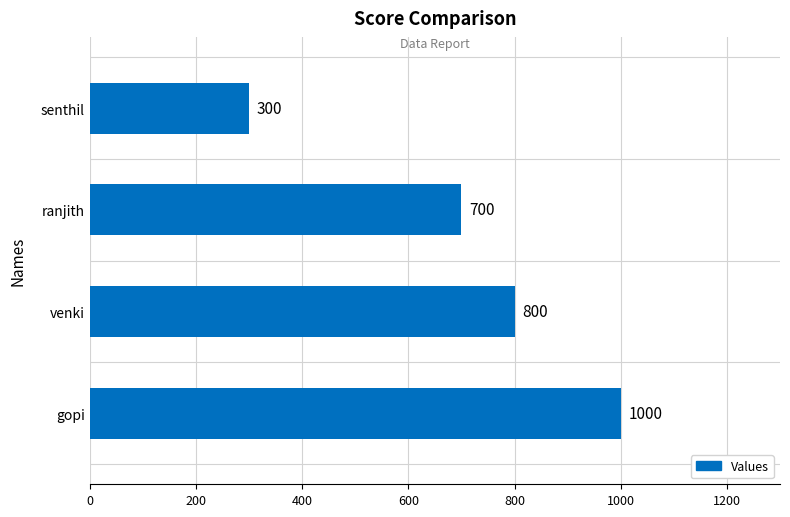

List the labels in order of value, largest first.

gopi, venki, ranjith, senthil